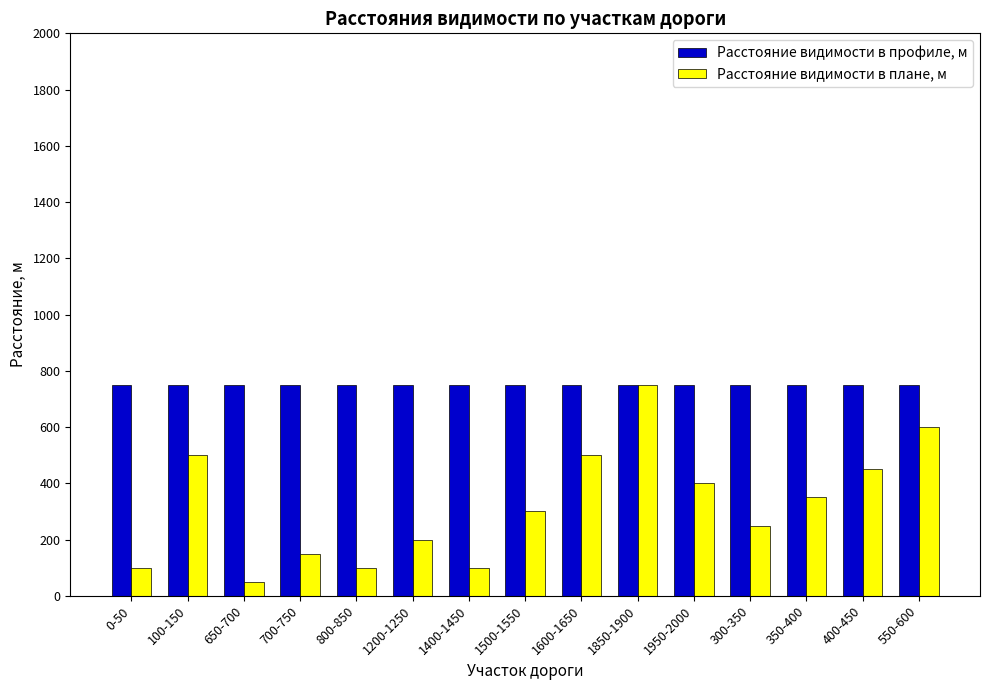

True or false: Расстояние видимости в плане, м has a value of 350 at 350-400.

True